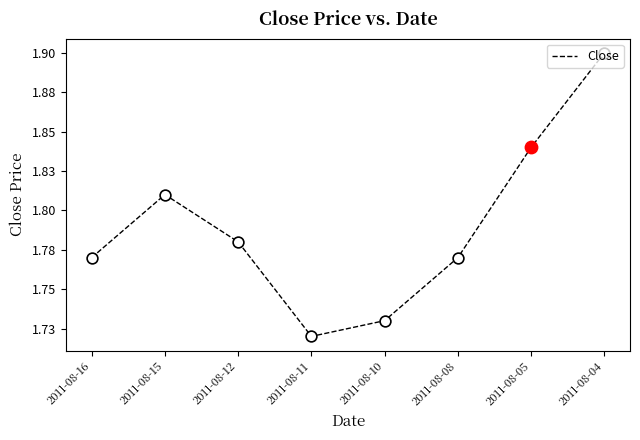

Is this an area chart (filled region under the line)?

No